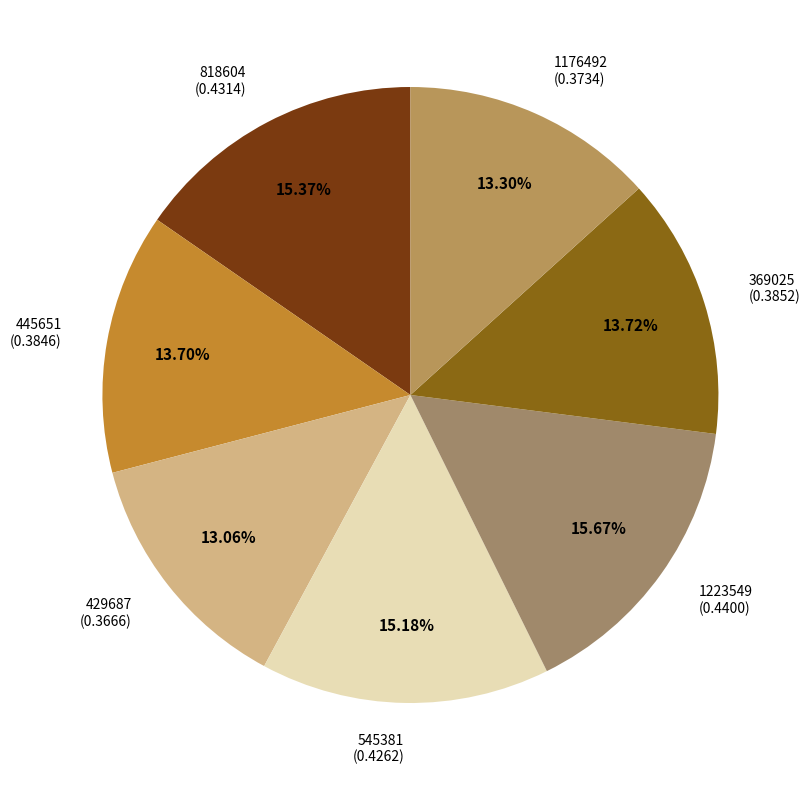

How many segments does this pie chart have?

7